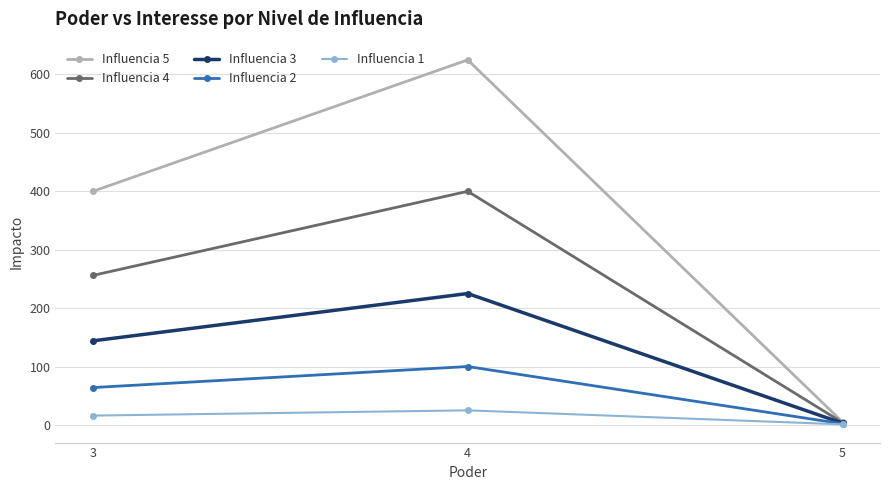

Which series has the widest spread of values?

Influencia 5